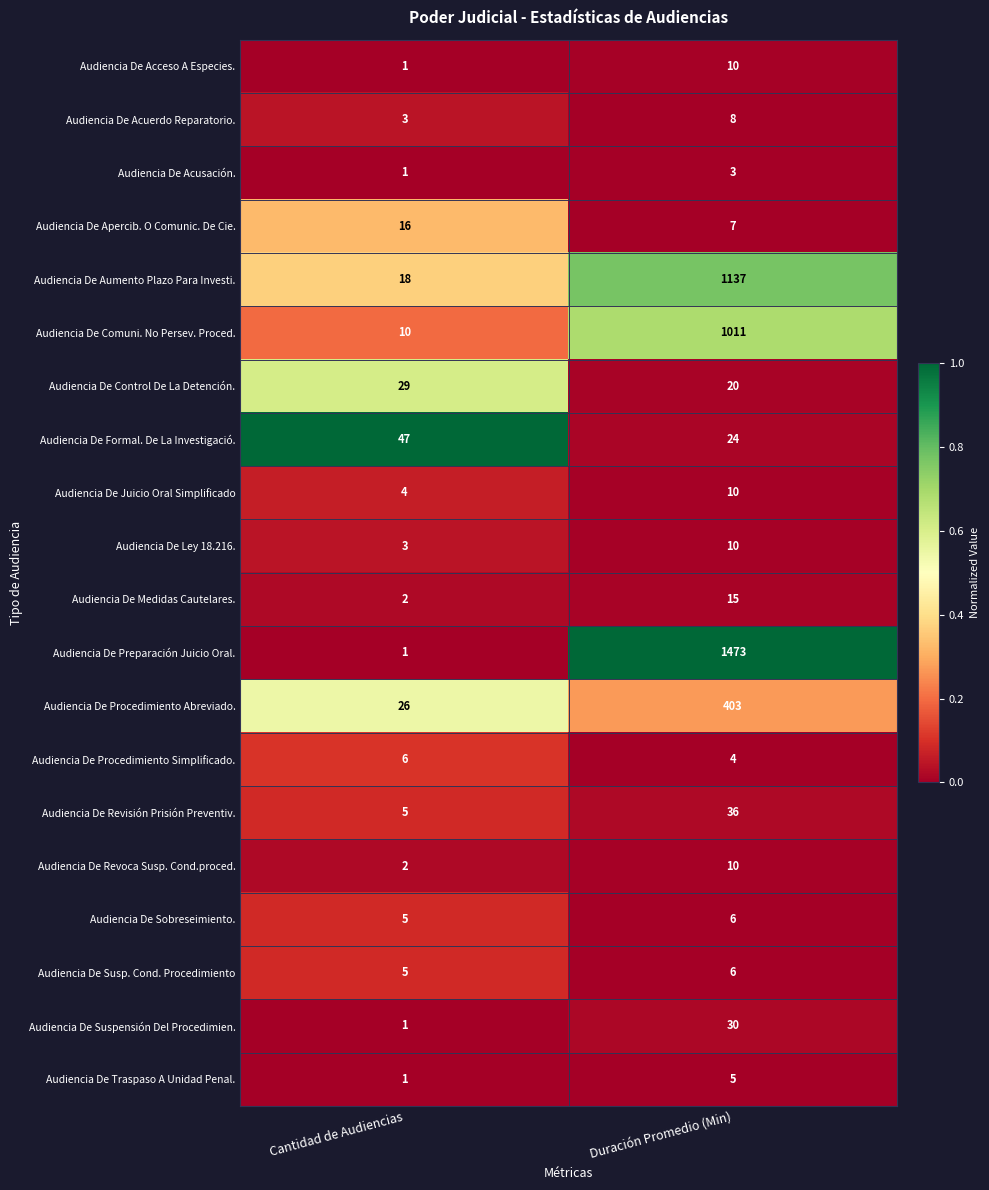

What is the difference between the highest and lowest values at Duración Promedio (Min)?

1470